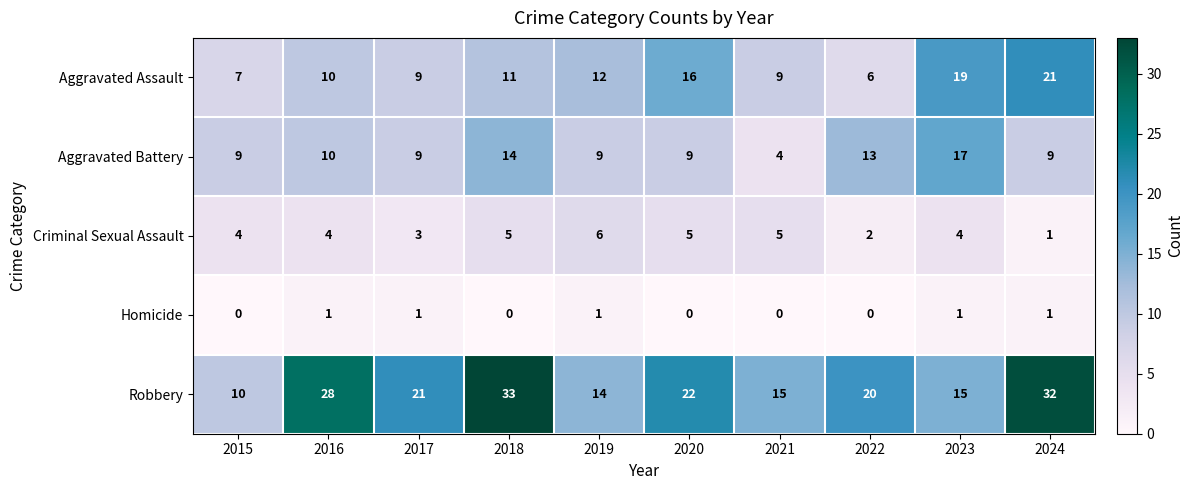

Between 2018 and 2019, which series saw the biggest shift?

Robbery